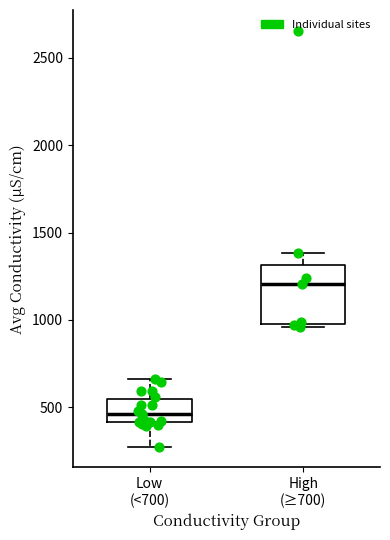

Reading left to right, transcribe this box plot: for each box, give where its median line is, the range the box spans, and where its two whiskers end, as read against the y-axis. The values are not printed on the chart, so give them approximately, as read against the axis.

Low (<700): median 450, box 400 to 550, whiskers 300 to 650
High (≥700): median 1200, box 1000 to 1300, whiskers 950 to 1400